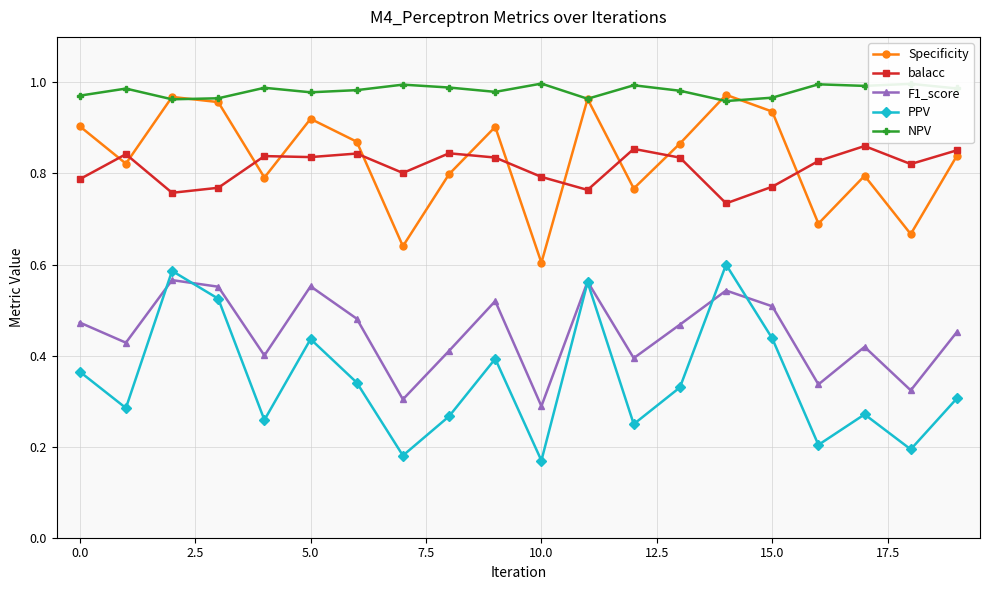

Does the chart have visible grid lines?

Yes